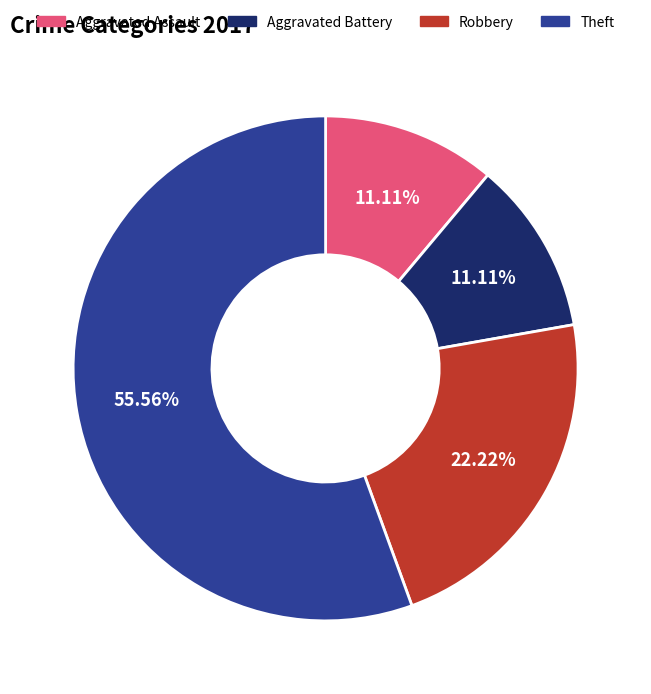

To the nearest percent, what portion does Theft represent?

56%